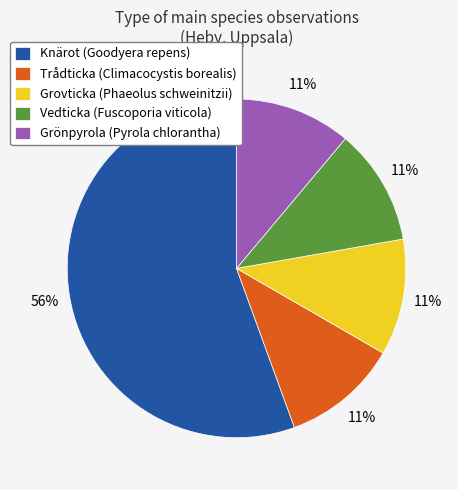

True or false: Vedticka (Fuscoporia viticola) accounts for 22% of the total.

False